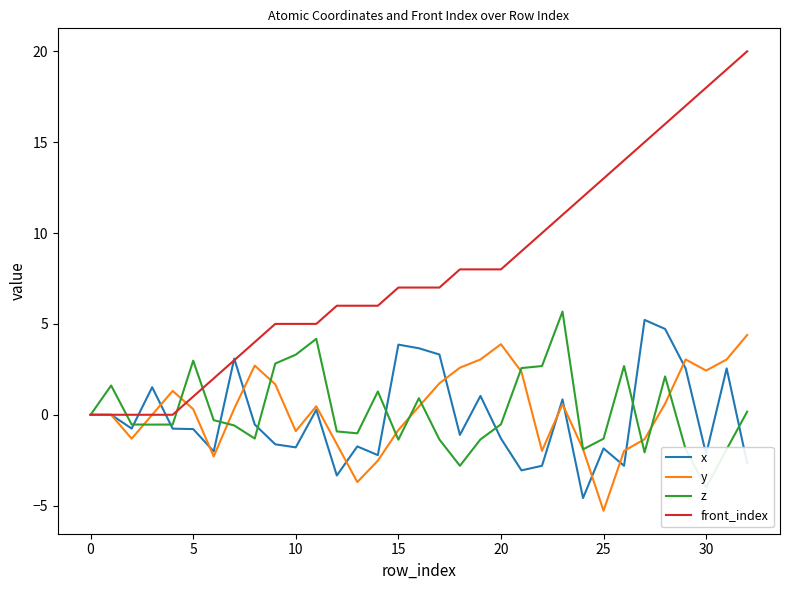

The front_index series shows 25.8 at 30. True or false?

False